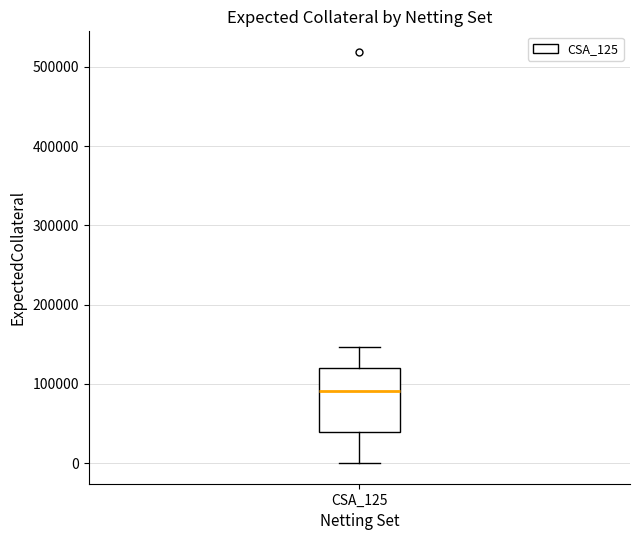

Read this box plot against the y-axis: the position of the median line, the range covered by the box, and the ends of both whiskers. The values are not printed on the chart, so give them approximately, as read against the axis.

median 90000, box 40000 to 120000, whiskers 0 to 150000